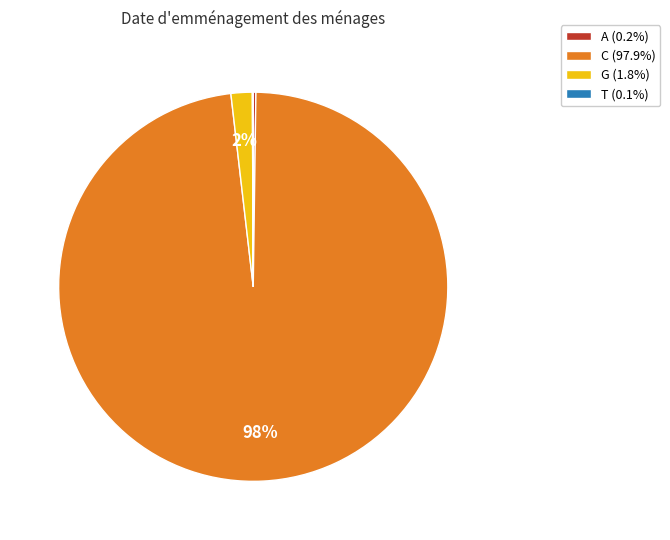

Does any single category account for the majority?

Yes